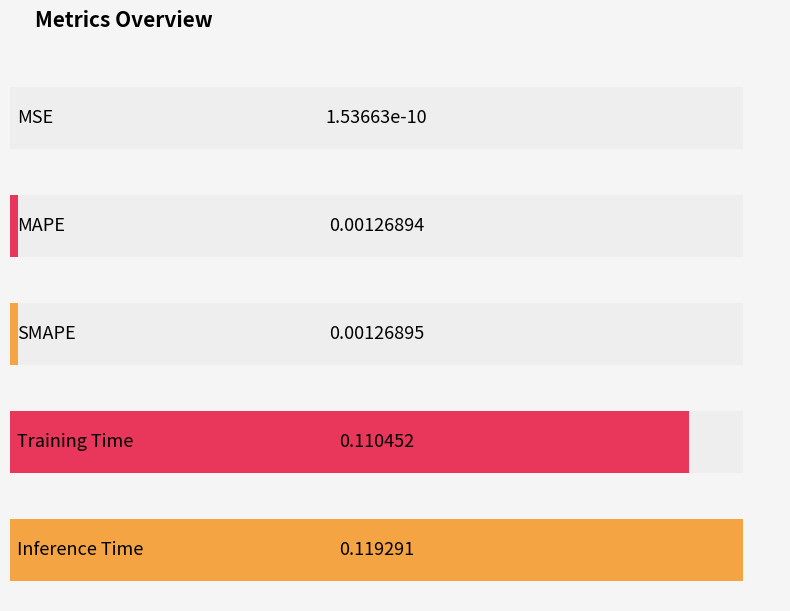

Reading right to left, what are all the values shown in this chart?

Inference Time=0.1	Training Time=0.1	SMAPE=0.0	MAPE=0.0	MSE=0.0